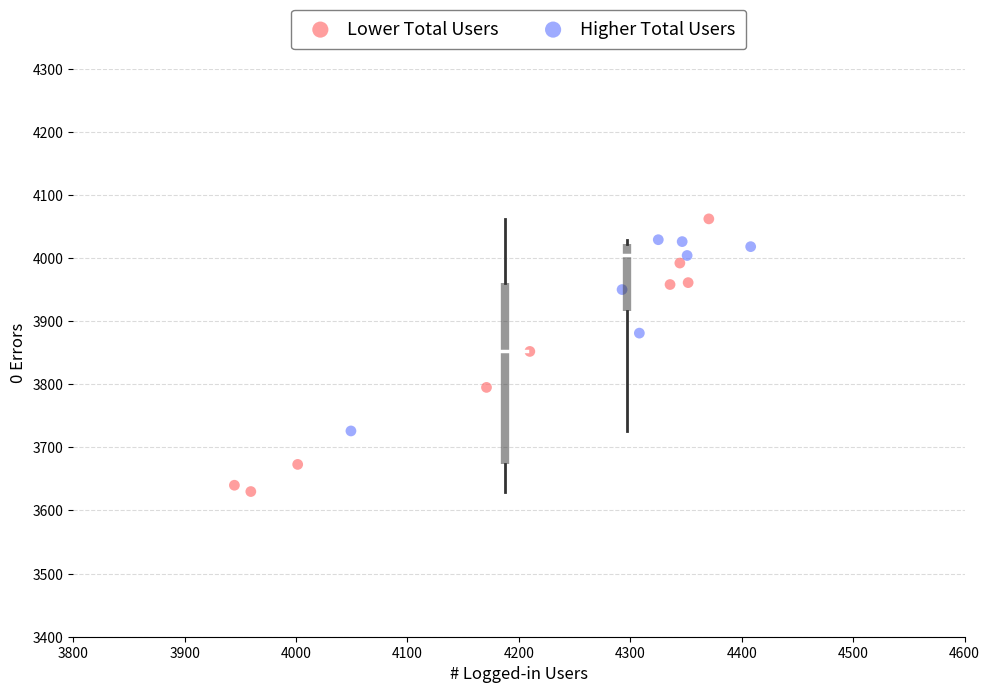

Which series reaches the maximum Y coordinate?

Lower Total Users